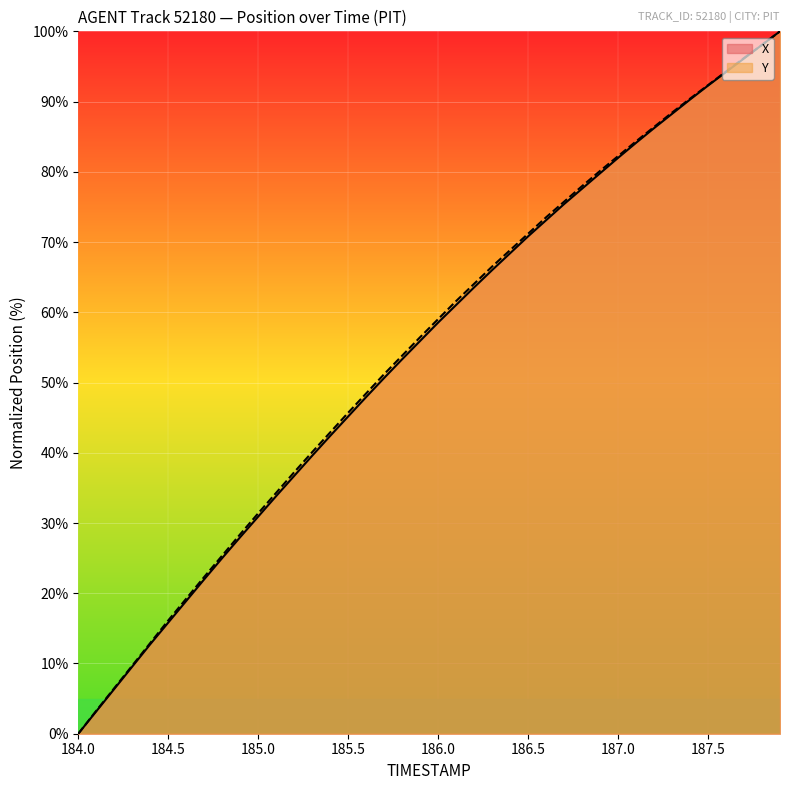

What is the difference between the maximum and second lowest values in the X series?

96.8